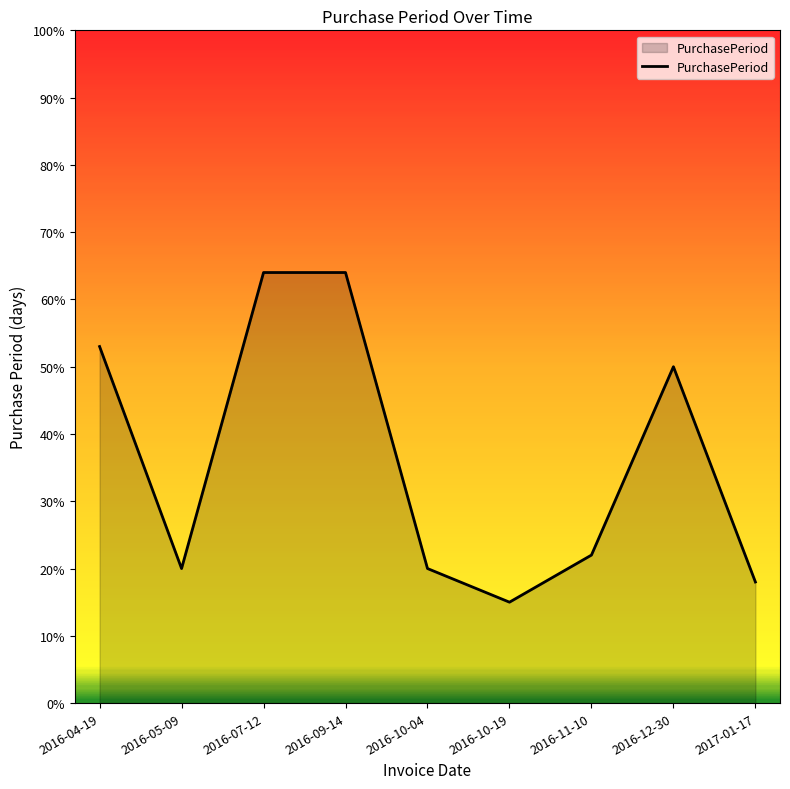

What position from the left is 2017-01-17?

9